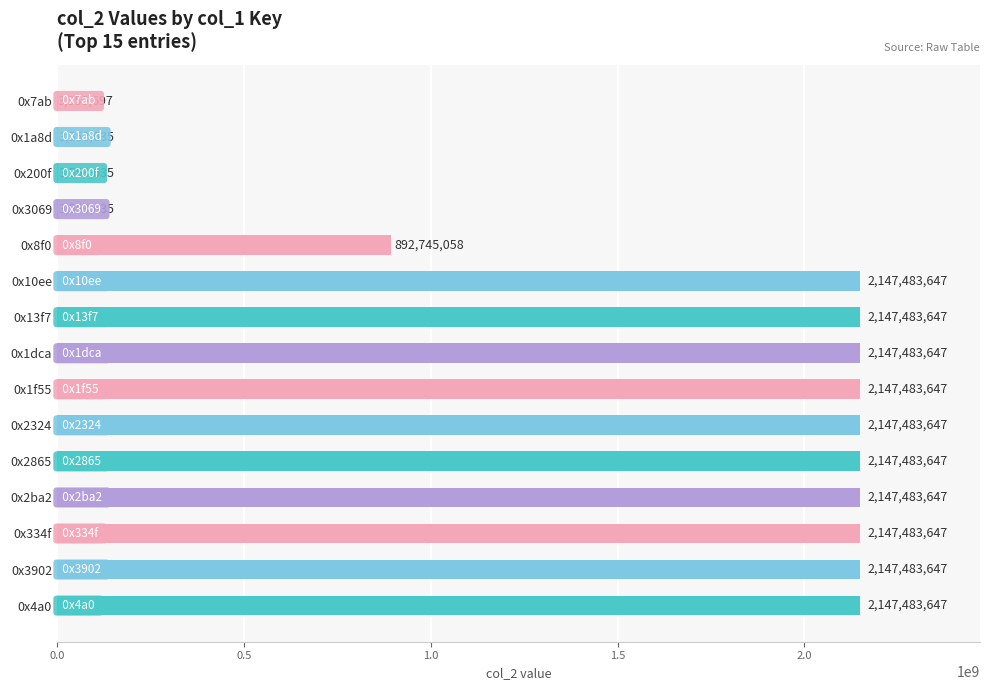

What is the sum of the values at 0x2ba2 and 0x1dca?

4294967294